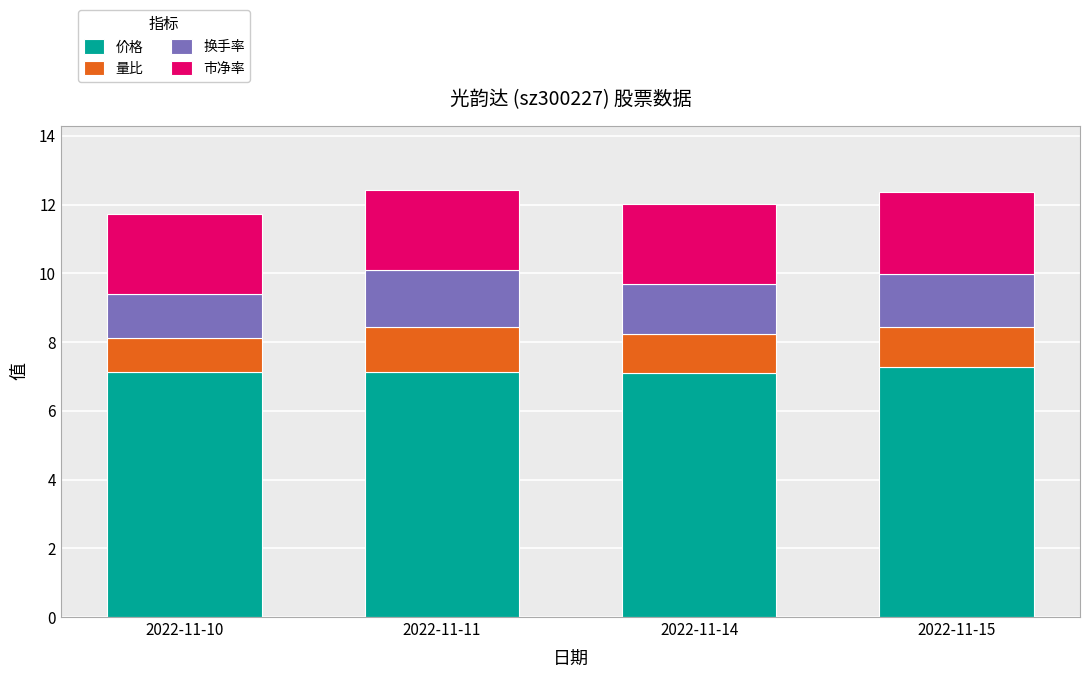

Reading left to right, list the values for the 价格 series.

7.1	7.1	7.1	7.3